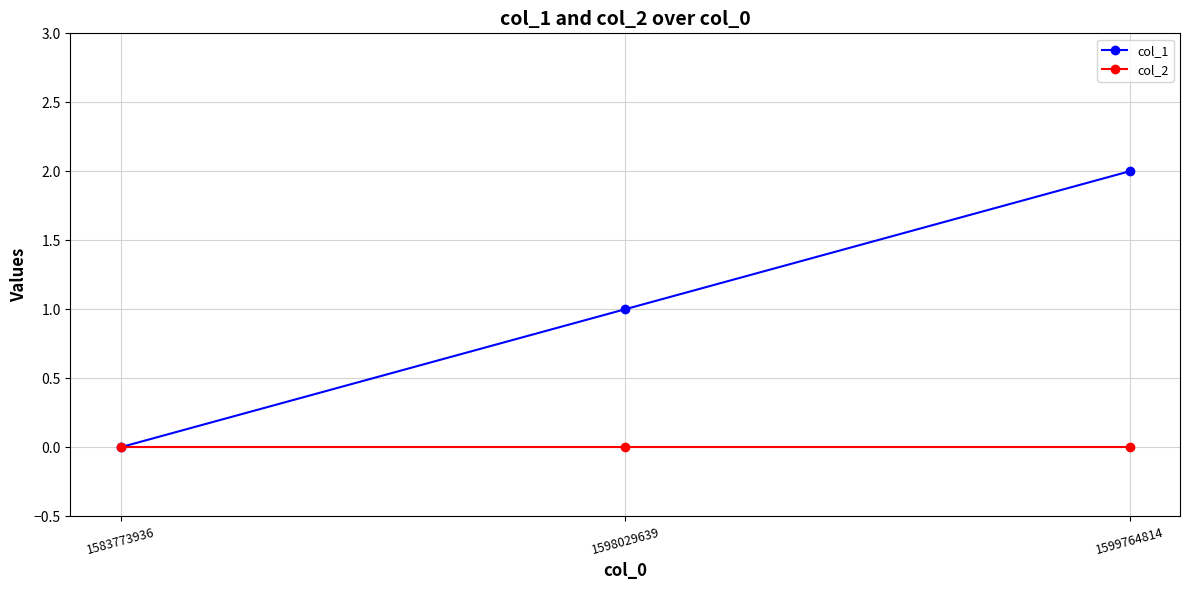

Is it true that col_1 equals 1 at 1598029639?

True